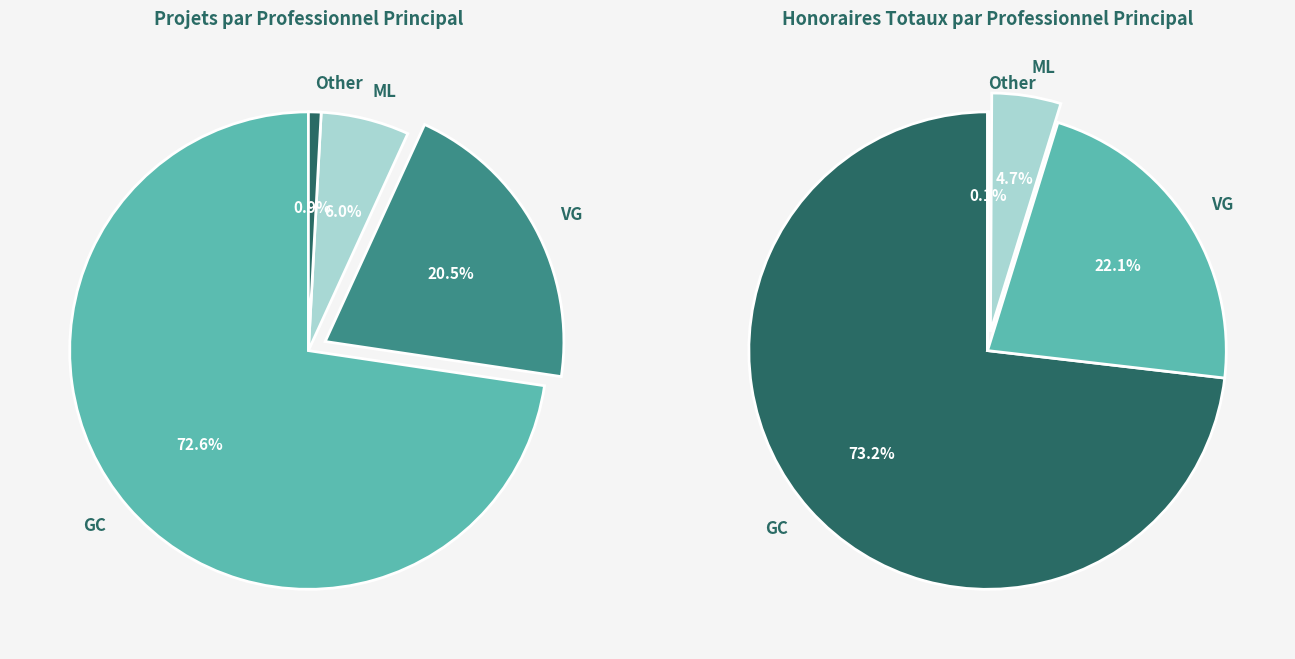

Which category accounts for the majority?

GC